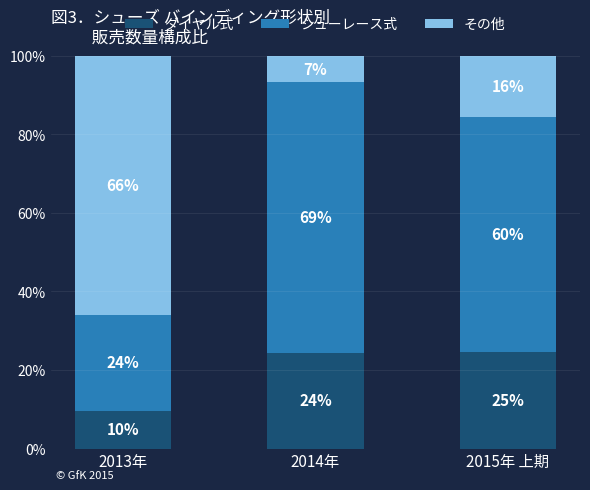

How many bars are there in total?

3